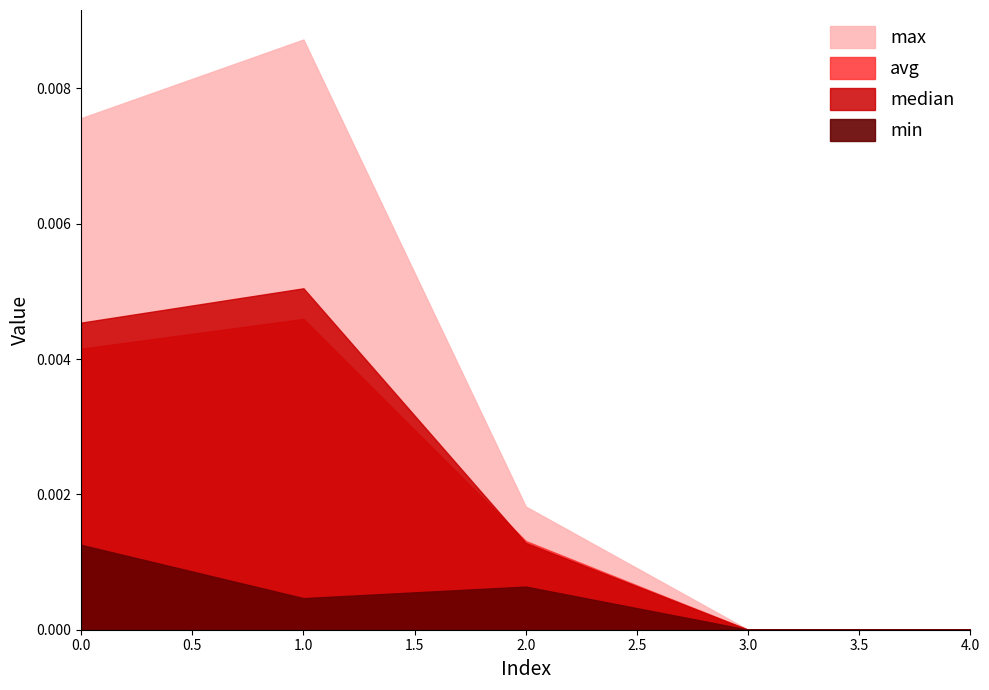

Which series changed the most between 2 and 4?

max